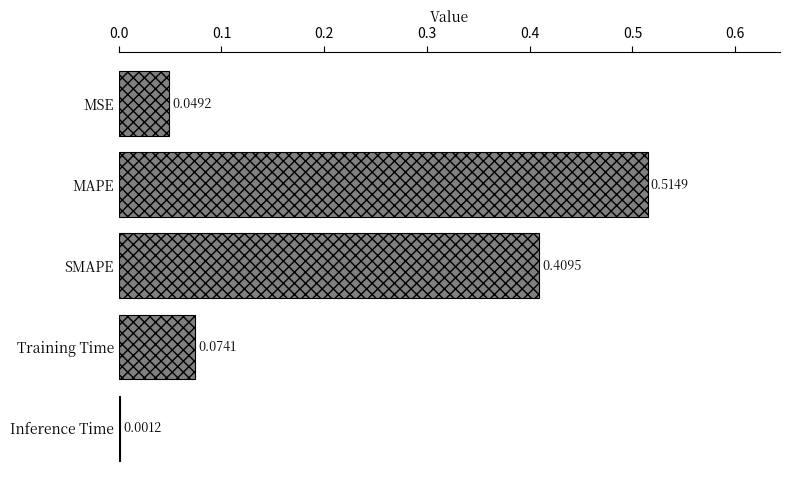

What is the sum of all values?

1.0